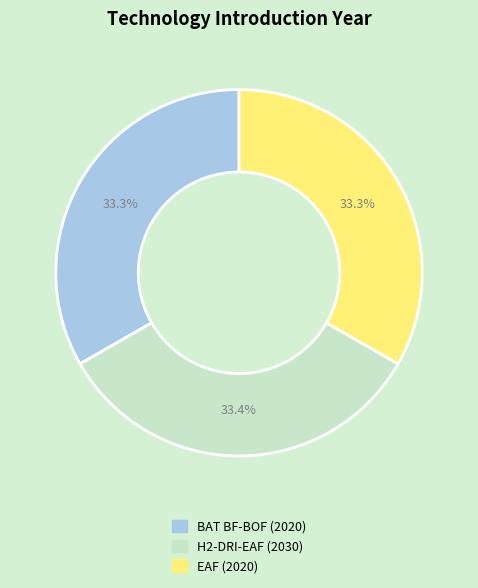

What portion of the pie excludes BAT BF-BOF?

66.7%